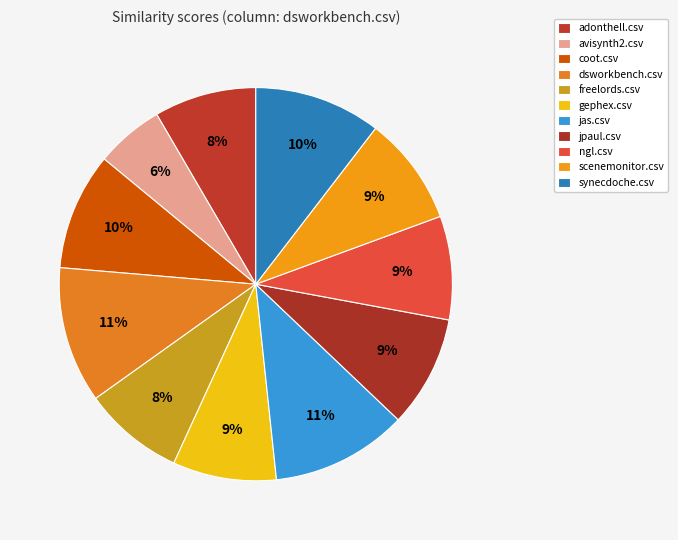

True or false: adonthell.csv accounts for 17% of the total.

False